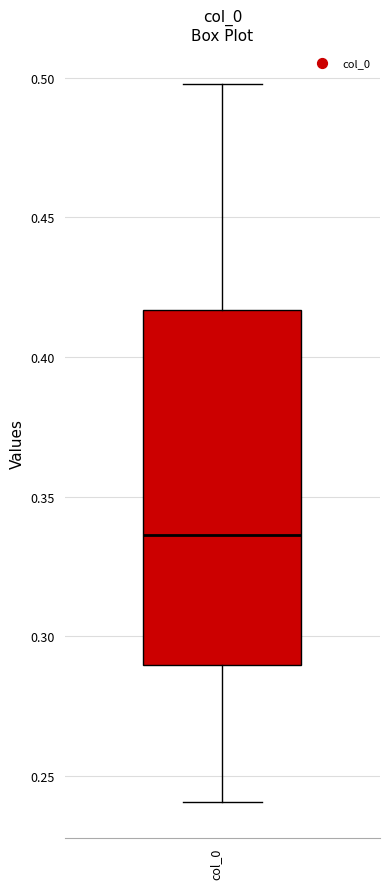

Transcribe this box plot: give where the median line is, the range the box spans, and where the two whiskers end, as read against the y-axis. The values are not printed on the chart, so give them approximately, as read against the axis.

median 0.335, box 0.290 to 0.415, whiskers 0.240 to 0.500